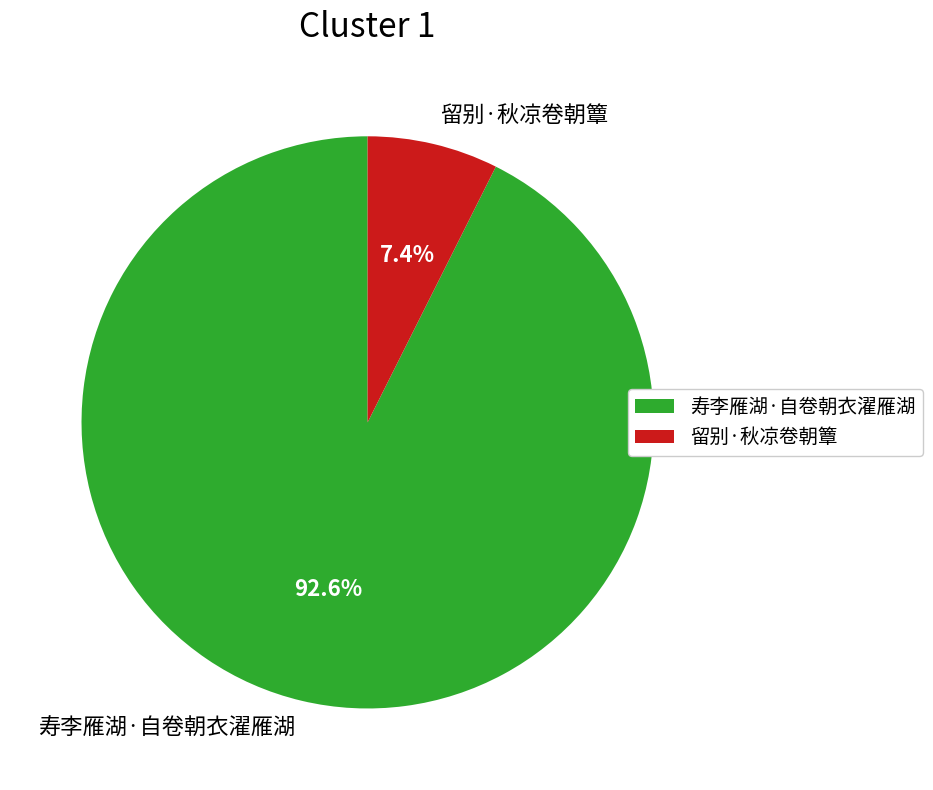

What is the majority slice?

寿李雁湖·自卷朝衣濯雁湖